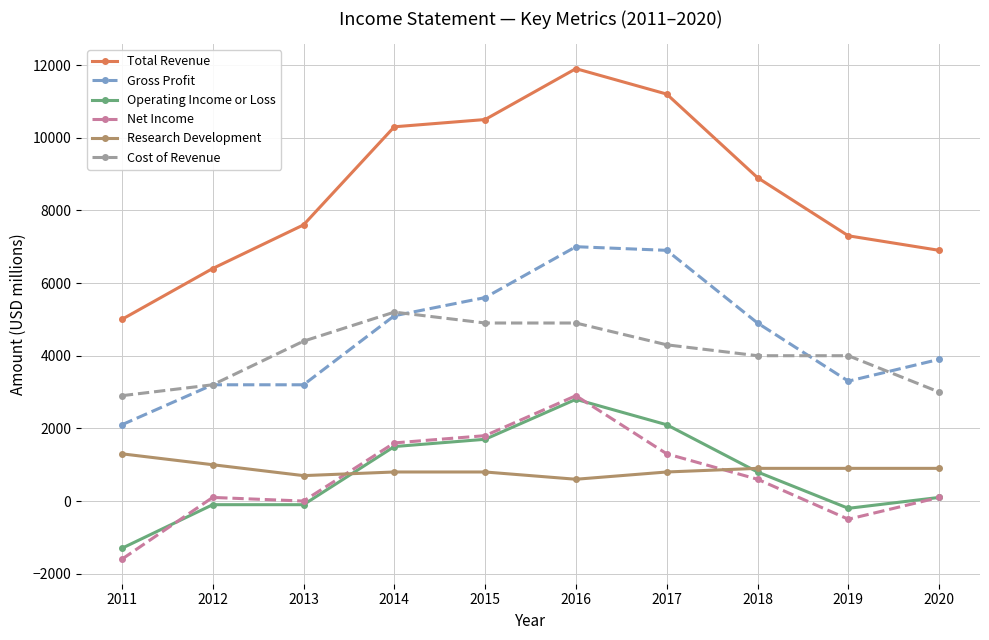

True or false: Research Development and Total Revenue intersect in this chart.

False